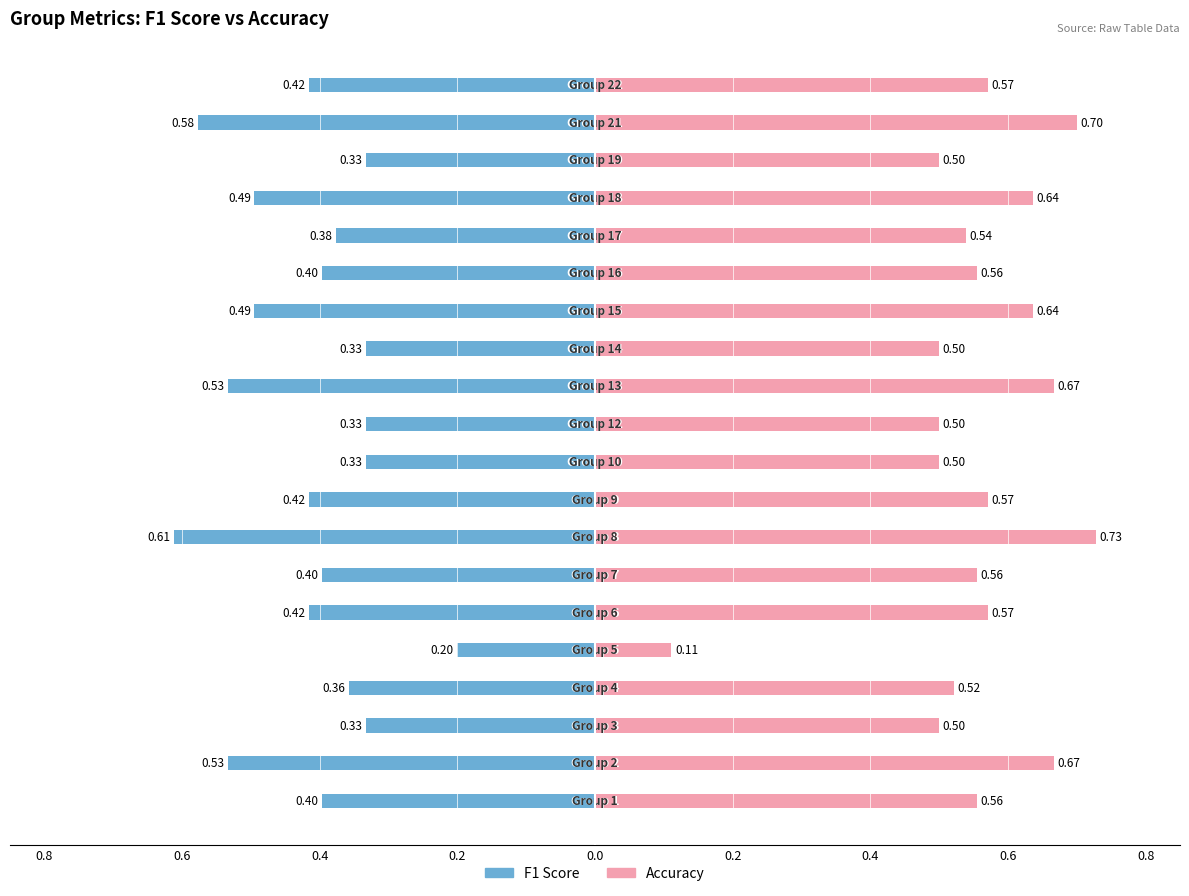

The F1 Score series shows -0.3 at 10. True or false?

True